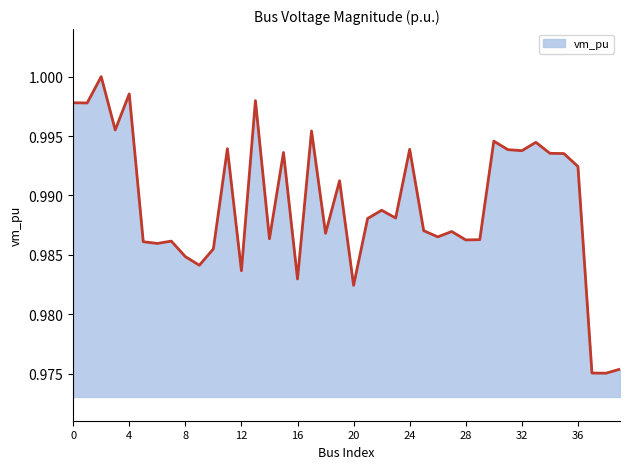

Does the chart have visible grid lines?

No